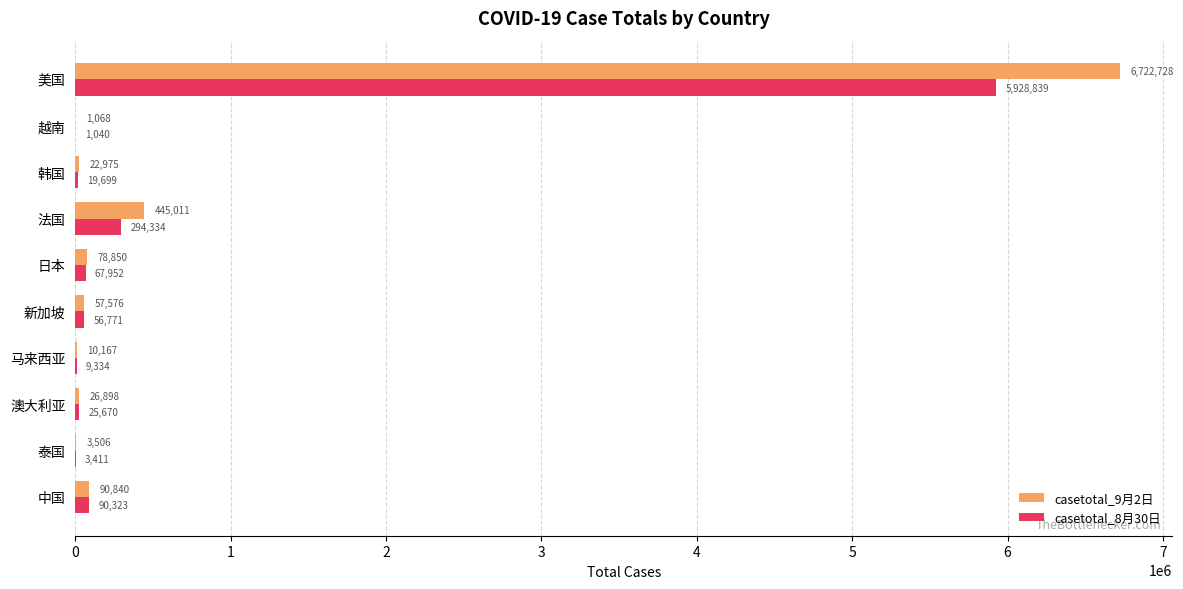

The casetotal_8月30日 series shows 3411 at 泰国. True or false?

True